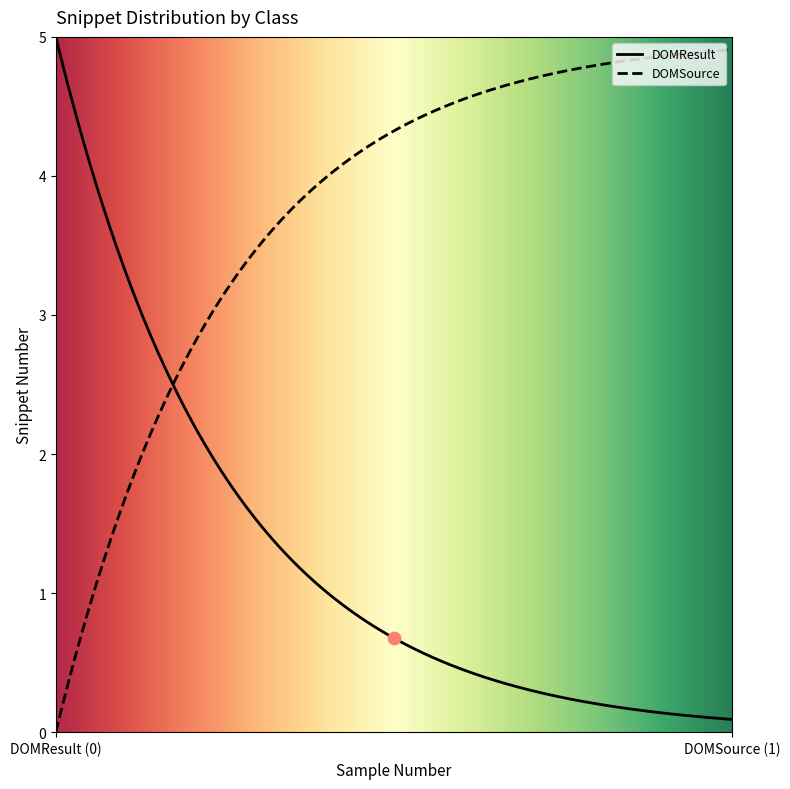

What are all the series names shown in the legend?

DOMResult, DOMSource